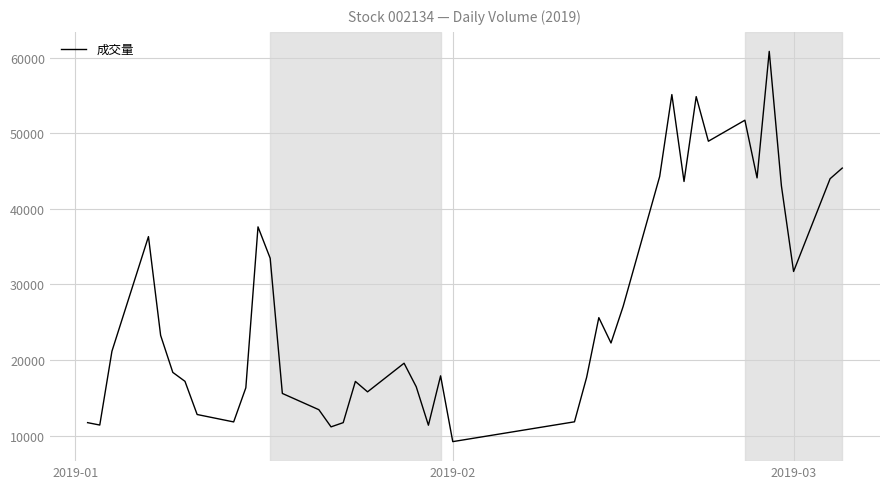

What is the greatest value displayed?

60829